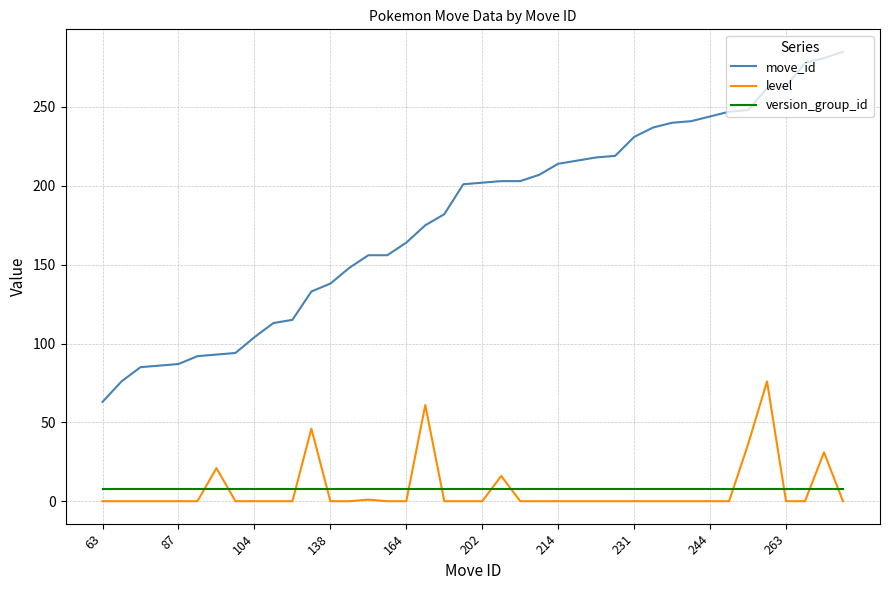

Which series has the largest total across all categories?

move_id